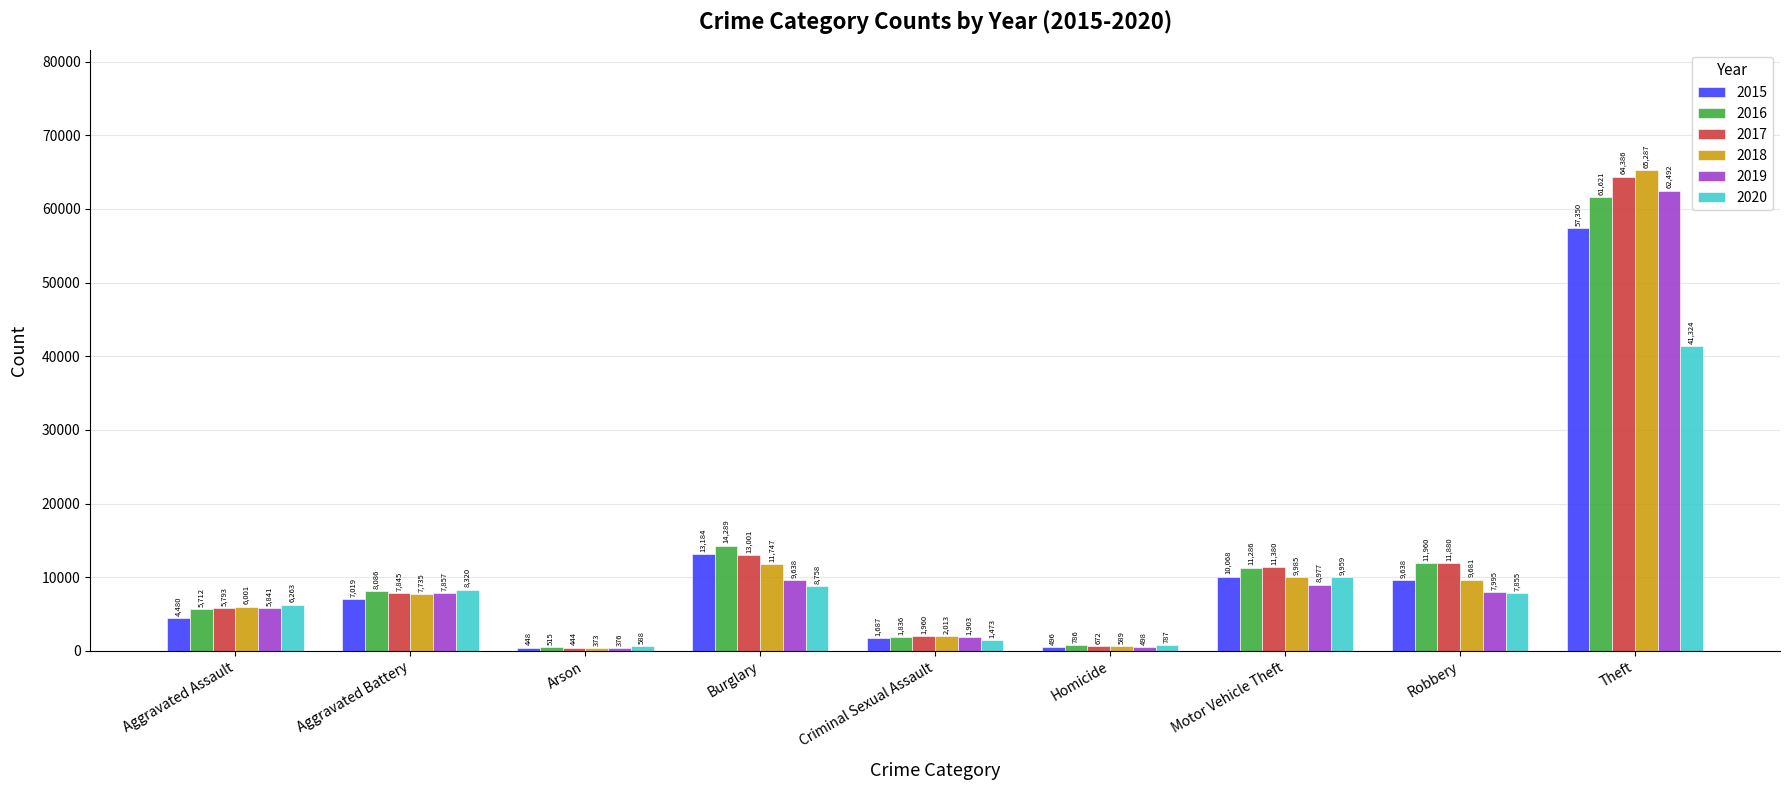

At Aggravated Battery, list the series in order from smallest to largest.

2015, 2018, 2017, 2019, 2016, 2020